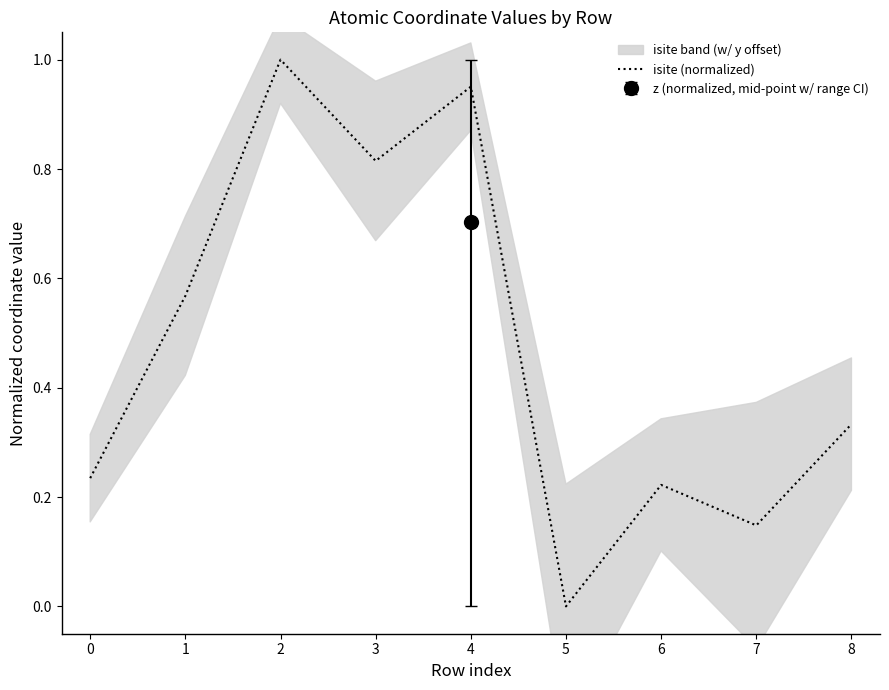

True or false: the data shows 1.0 at 4.

True